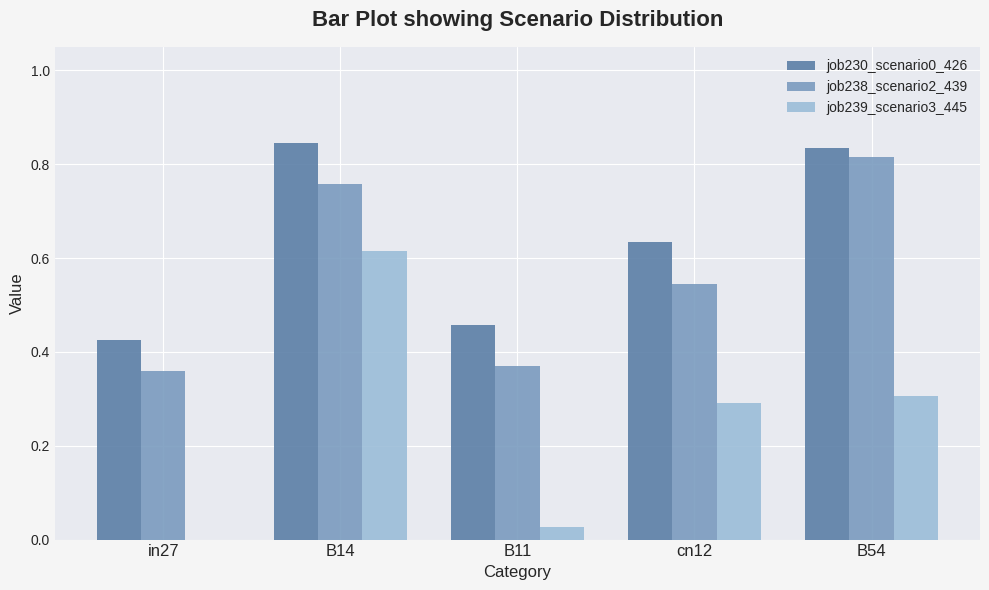

Between in27 and B54, which series saw the biggest shift?

job238_scenario2_439